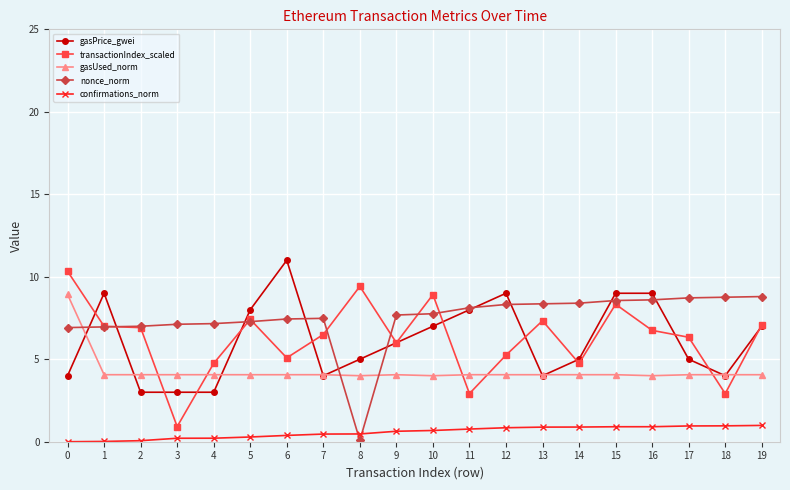

The value of nonce_norm at 18 is 8.8. True or false?

True